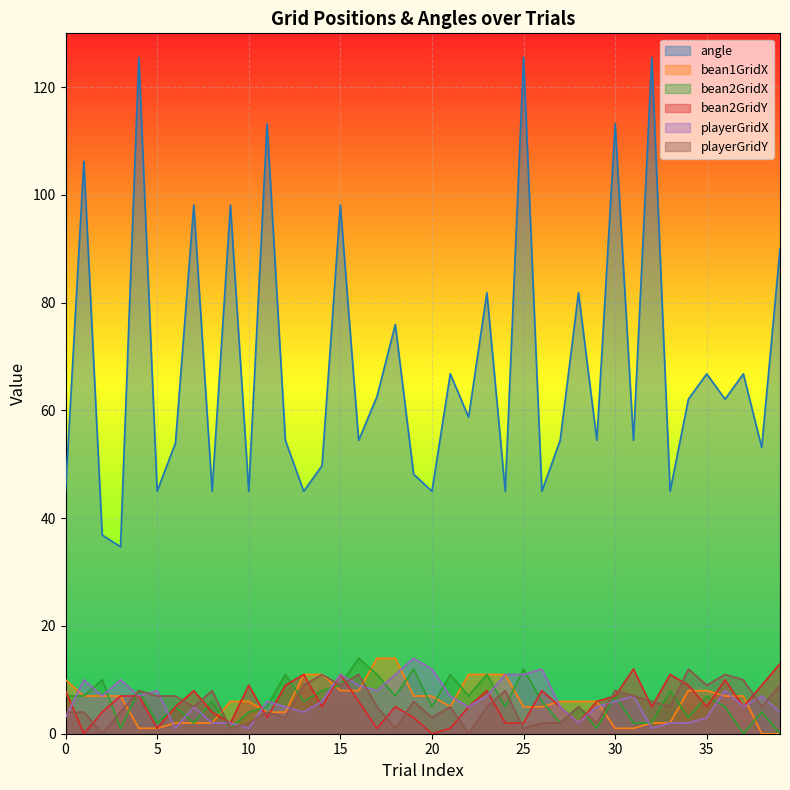

True or false: bean1GridX and angle intersect in this chart.

False